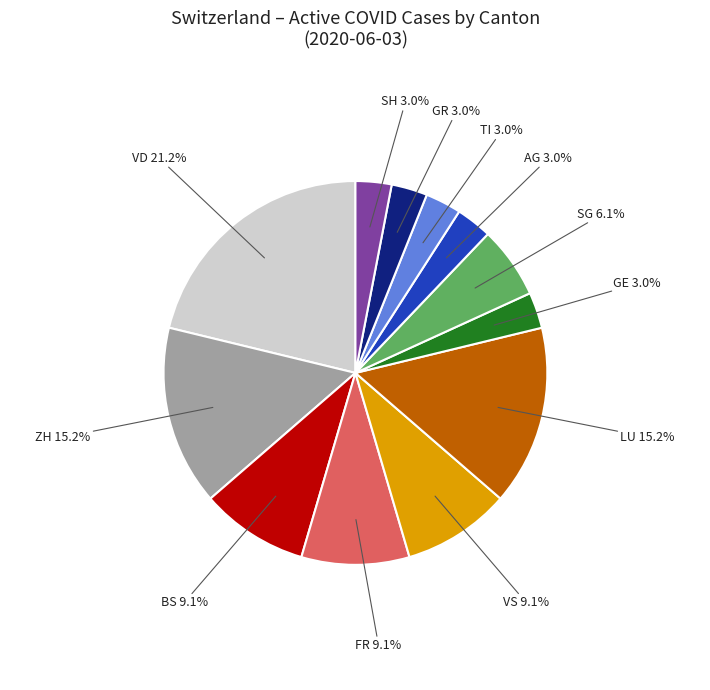

Is there a majority slice in this chart?

No